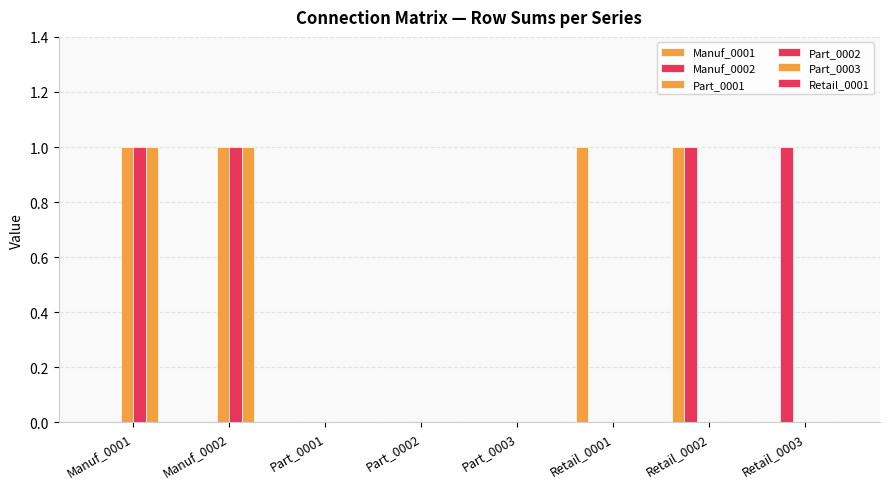

Reading right to left, extract all data points from this chart.

Manuf_0001: 0	1	1	0	0	0	0	0
Manuf_0002: 1	1	0	0	0	0	0	0
Part_0001: 0	0	0	0	0	0	1	1
Part_0002: 0	0	0	0	0	0	1	1
Part_0003: 0	0	0	0	0	0	1	1
Retail_0001: 0	0	0	0	0	0	0	0